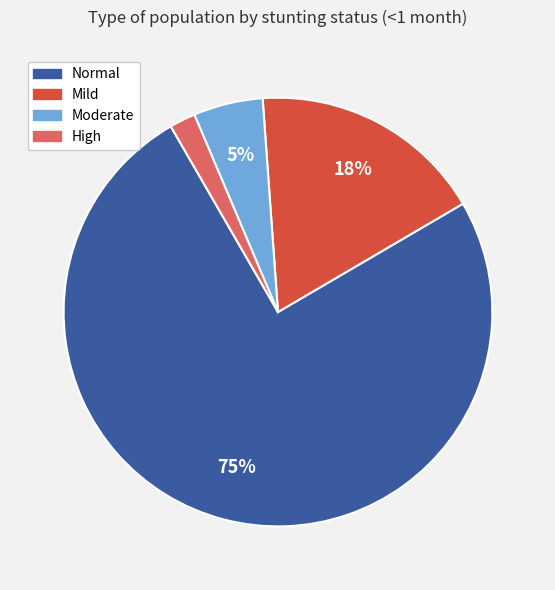

Rank the categories by value from highest to lowest.

Normal, Mild, Moderate, High